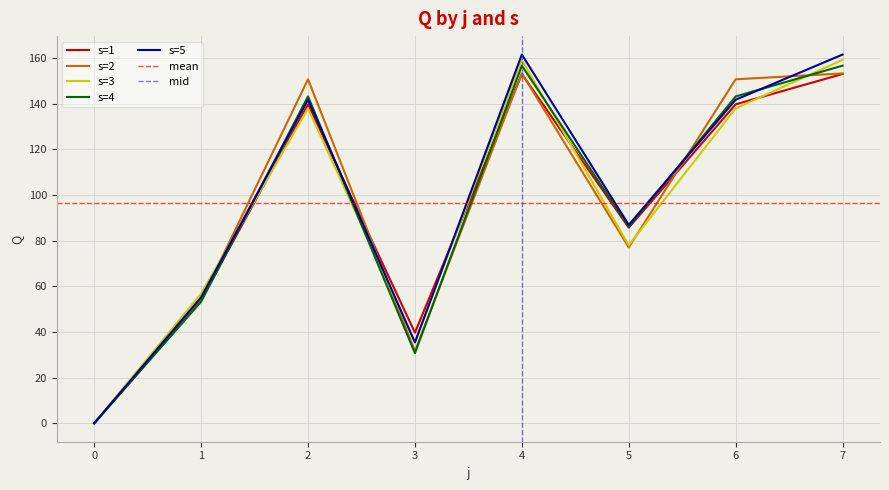

List the labels in order of s=1 value, largest first.

4, 7, 2, 6, 5, 1, 3, 0